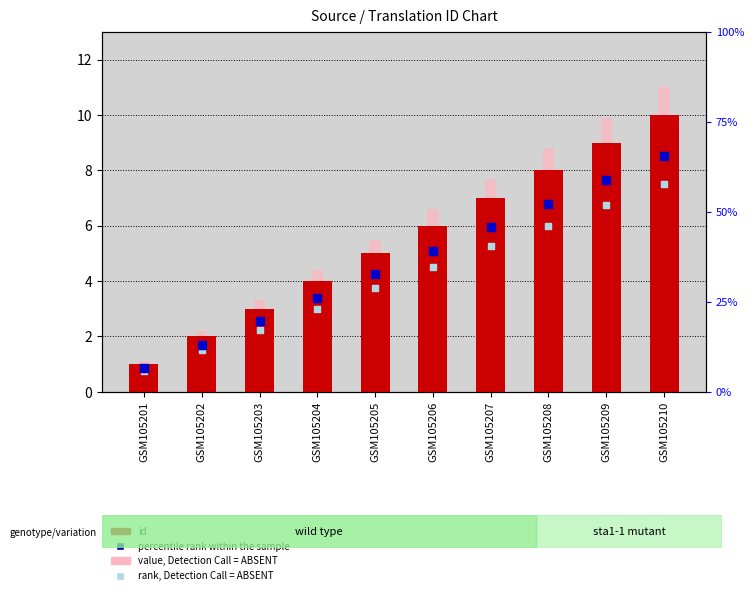

Which series has the largest total across all categories?

value, Detection Call = ABSENT